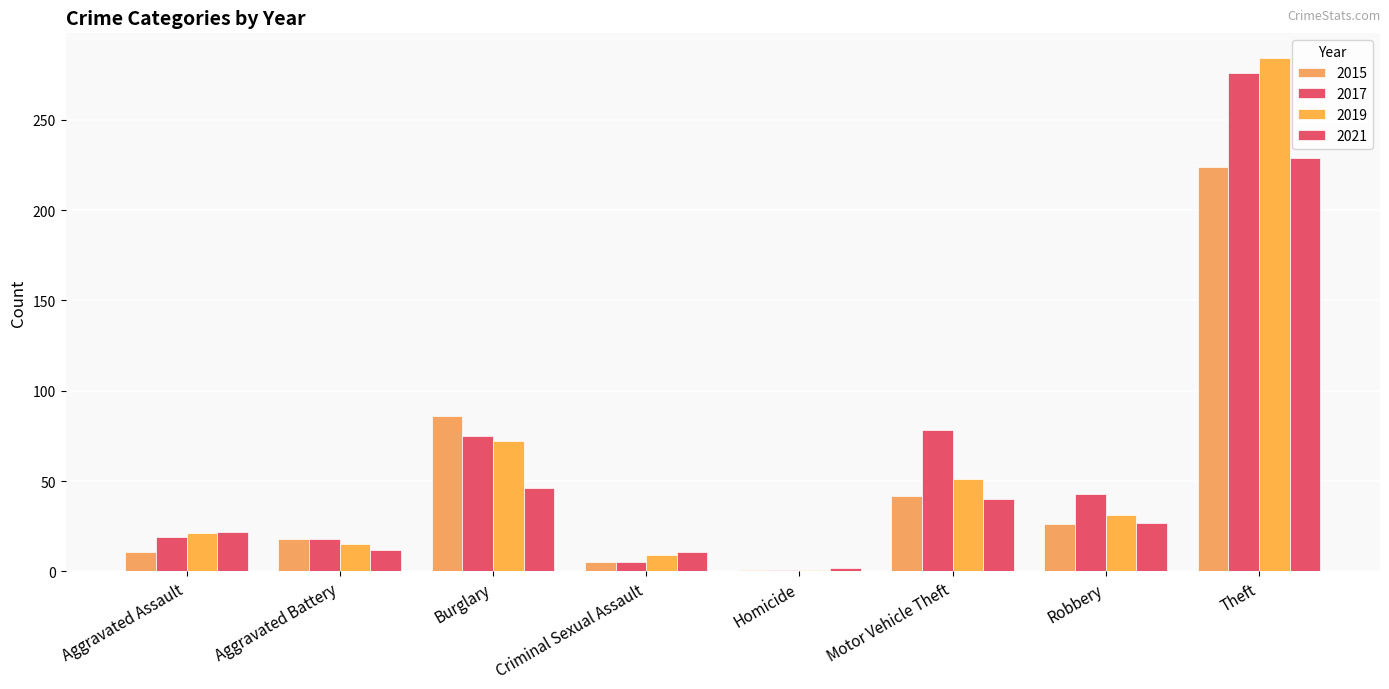

What is the spread (max minus min) of values at Aggravated Battery?

6